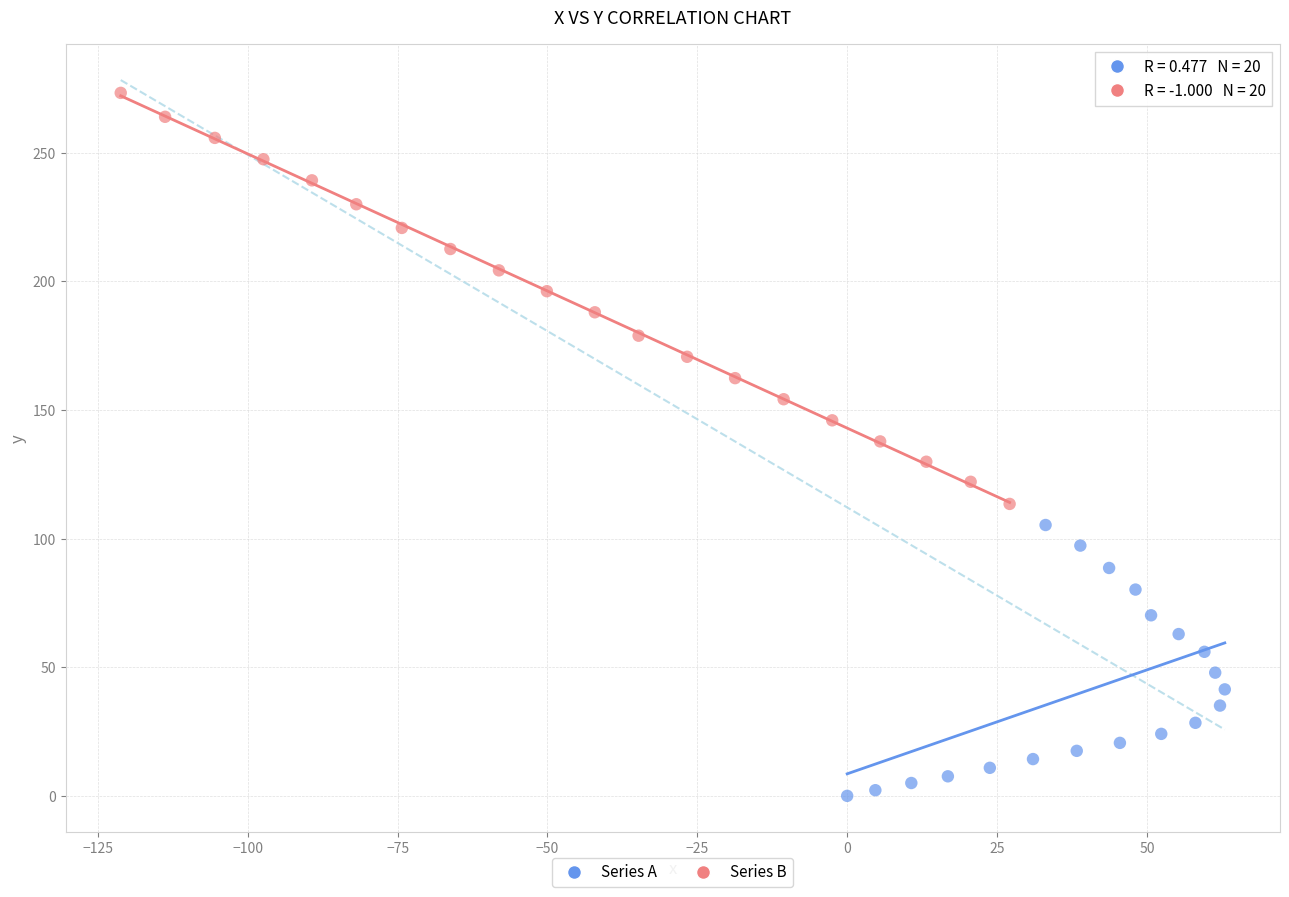

Which series contains the highest Y value?

Series B